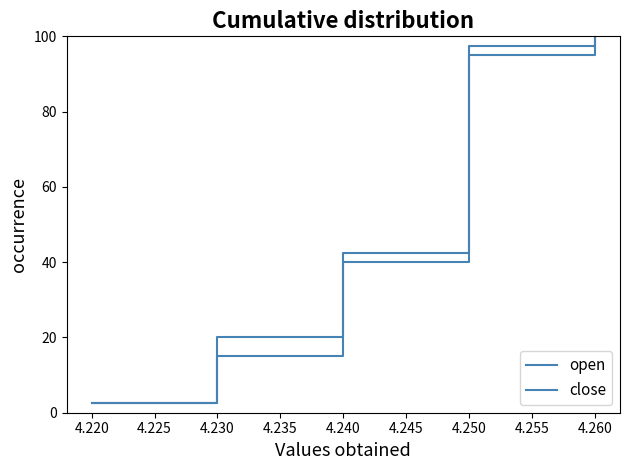

What are all the series names shown in the legend?

open, close